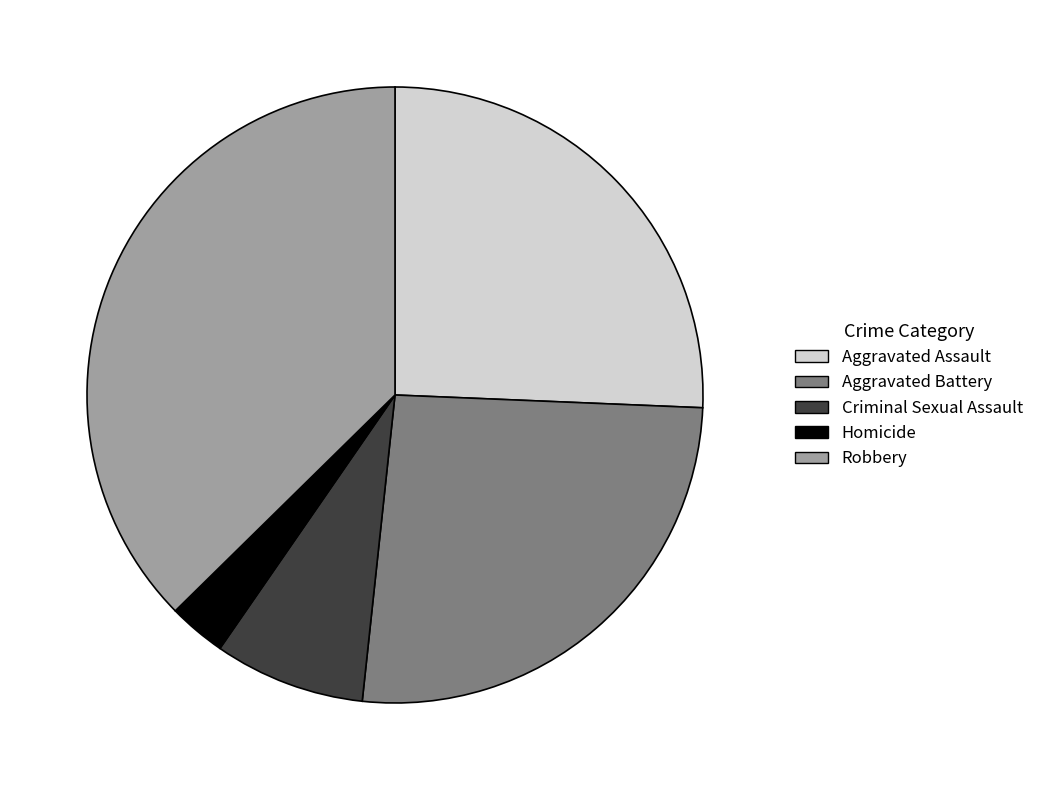

Is it true that Criminal Sexual Assault is 8% of the pie?

True